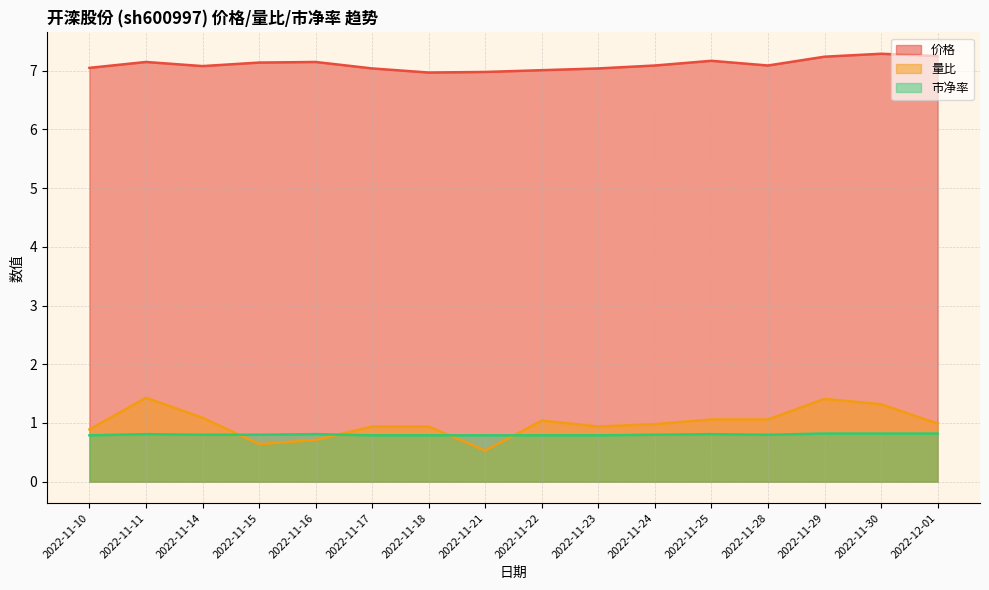

What is the smallest value displayed?

0.5